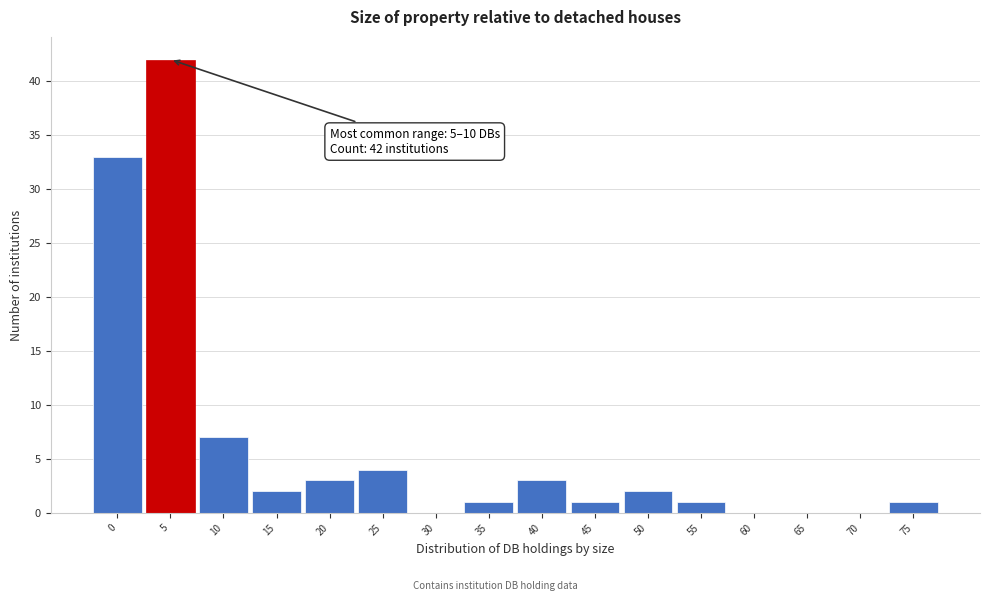

Reading right to left, list all the values displayed in this chart.

75=1	70=0	65=0	60=0	55=1	50=2	45=1	40=3	35=1	30=0	25=4	20=3	15=2	10=7	5=42	0=33